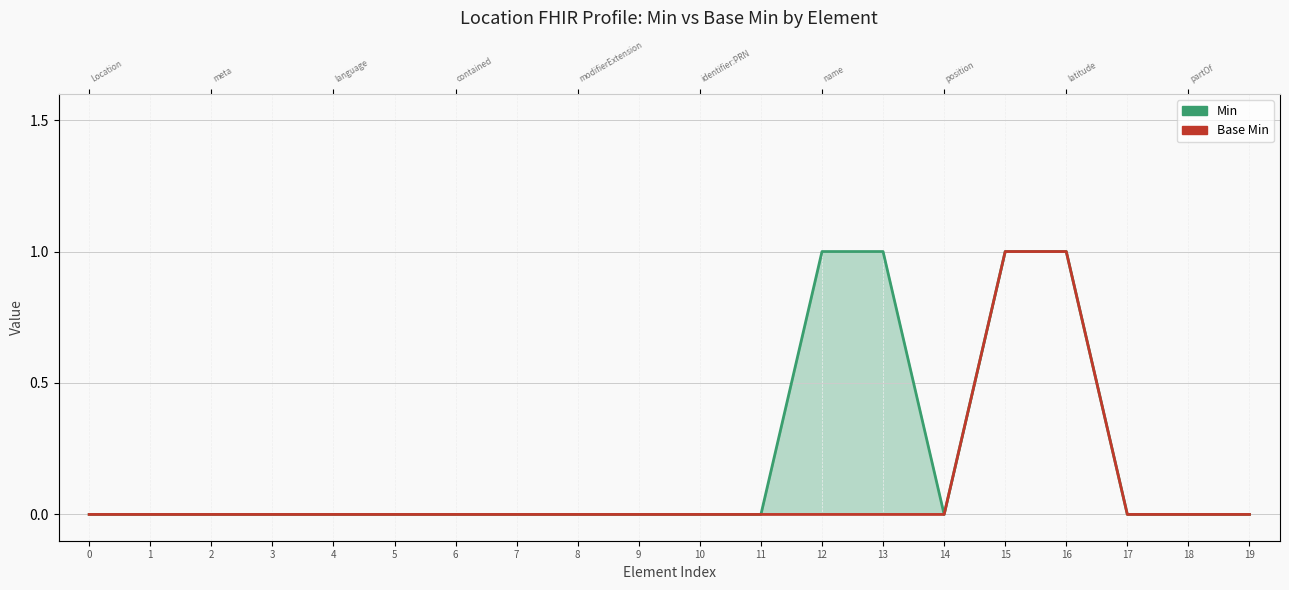

How many lines are shown in the chart?

2